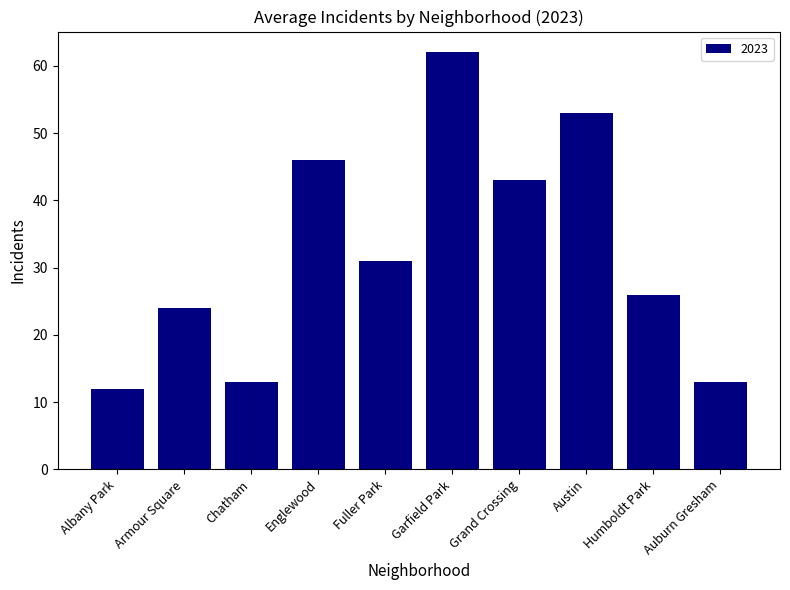

What is the difference between the values at Humboldt Park and Grand Crossing?

17